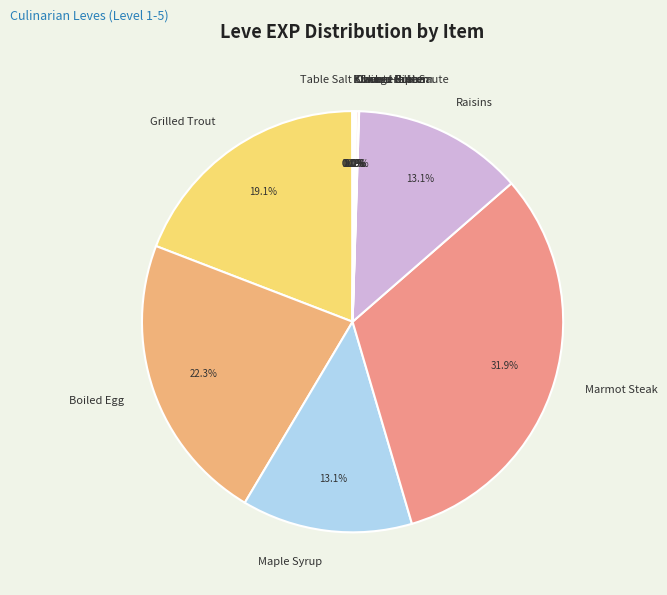

Does any single category account for the majority?

No